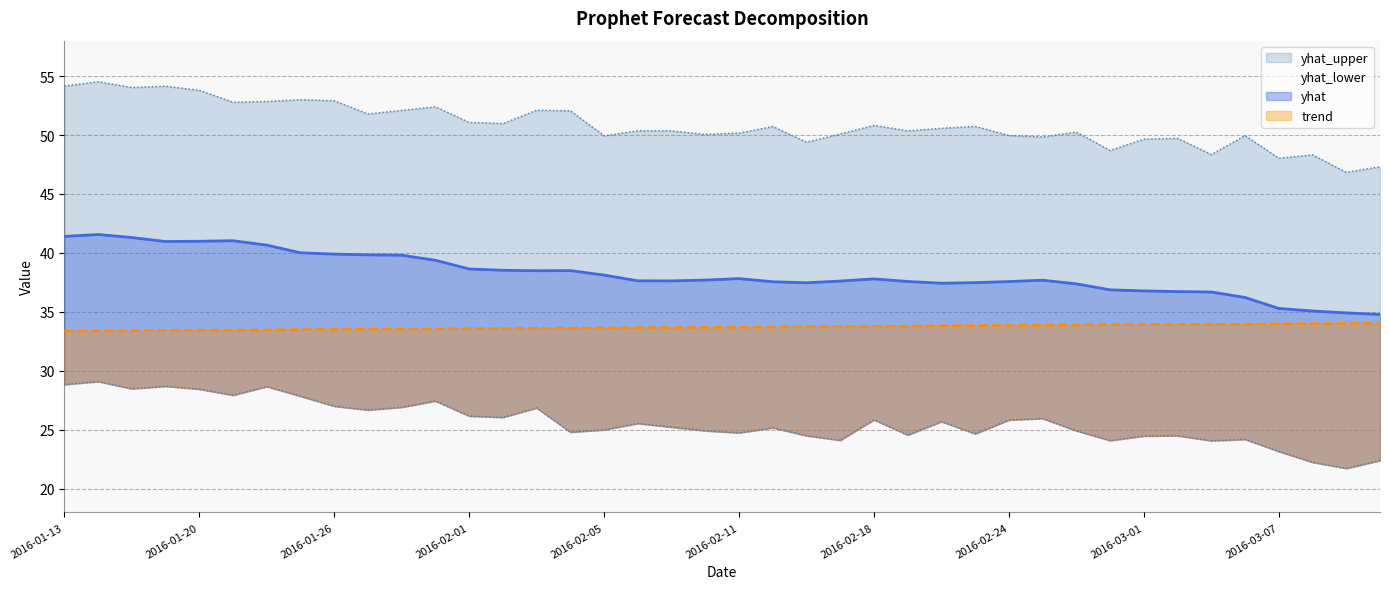

Which series has the largest total across all categories?

yhat_upper